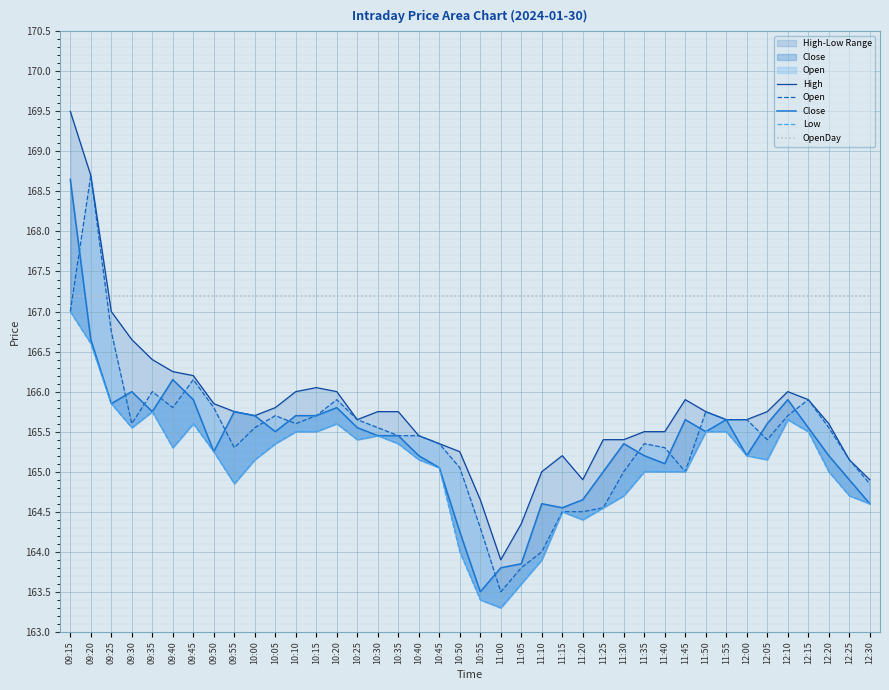

True or false: High and Close cross at least once.

False